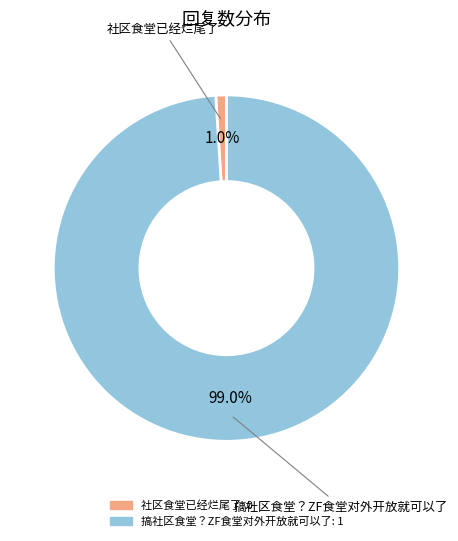

To the nearest percent, what is the average slice percentage?

50%